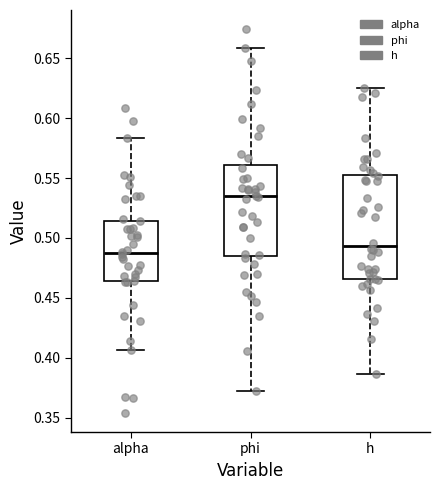

Reading left to right, transcribe this box plot: for each box, give where its median line is, the range the box spans, and where its two whiskers end, as read against the y-axis. The values are not printed on the chart, so give them approximately, as read against the axis.

alpha: median 0.485, box 0.465 to 0.515, whiskers 0.405 to 0.585
phi: median 0.535, box 0.485 to 0.560, whiskers 0.375 to 0.660
h: median 0.495, box 0.465 to 0.550, whiskers 0.385 to 0.625